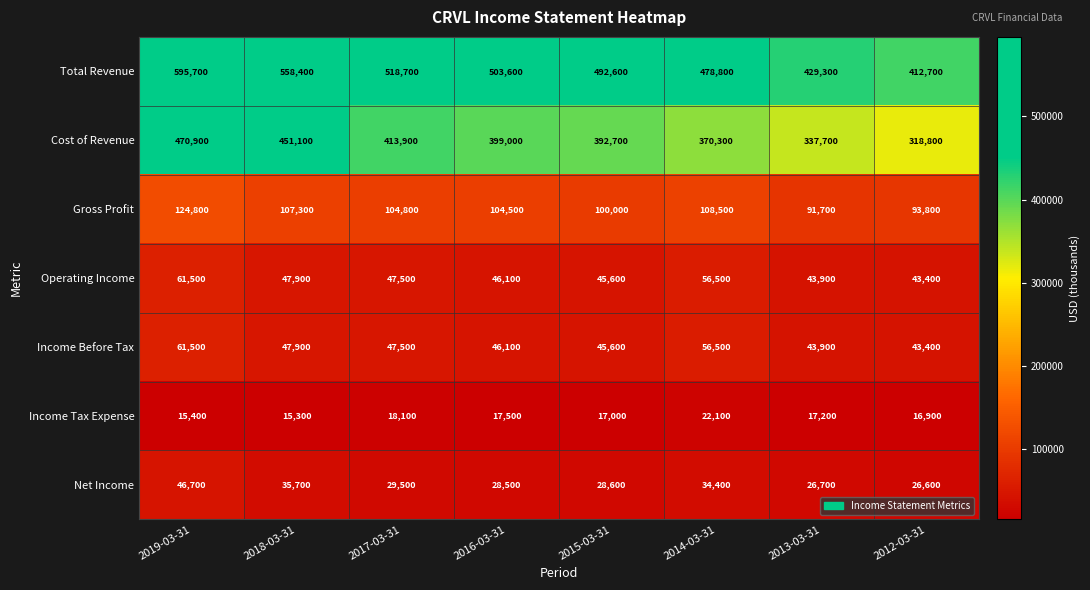

What is the average value of the Income Tax Expense series?

17438